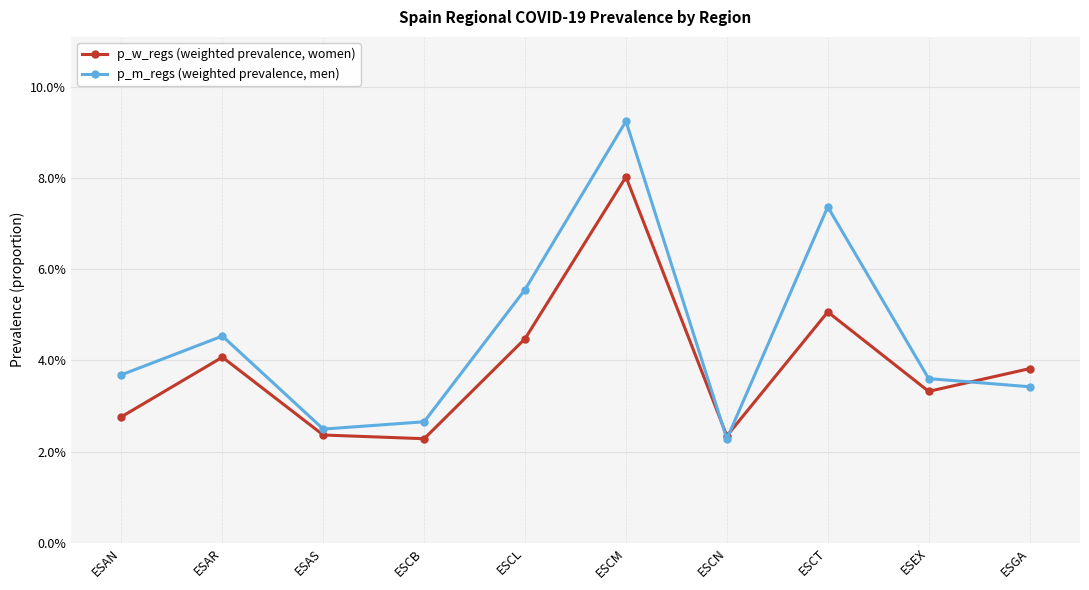

What are all the series names shown in the legend?

p_w_regs (weighted prevalence, women), p_m_regs (weighted prevalence, men)